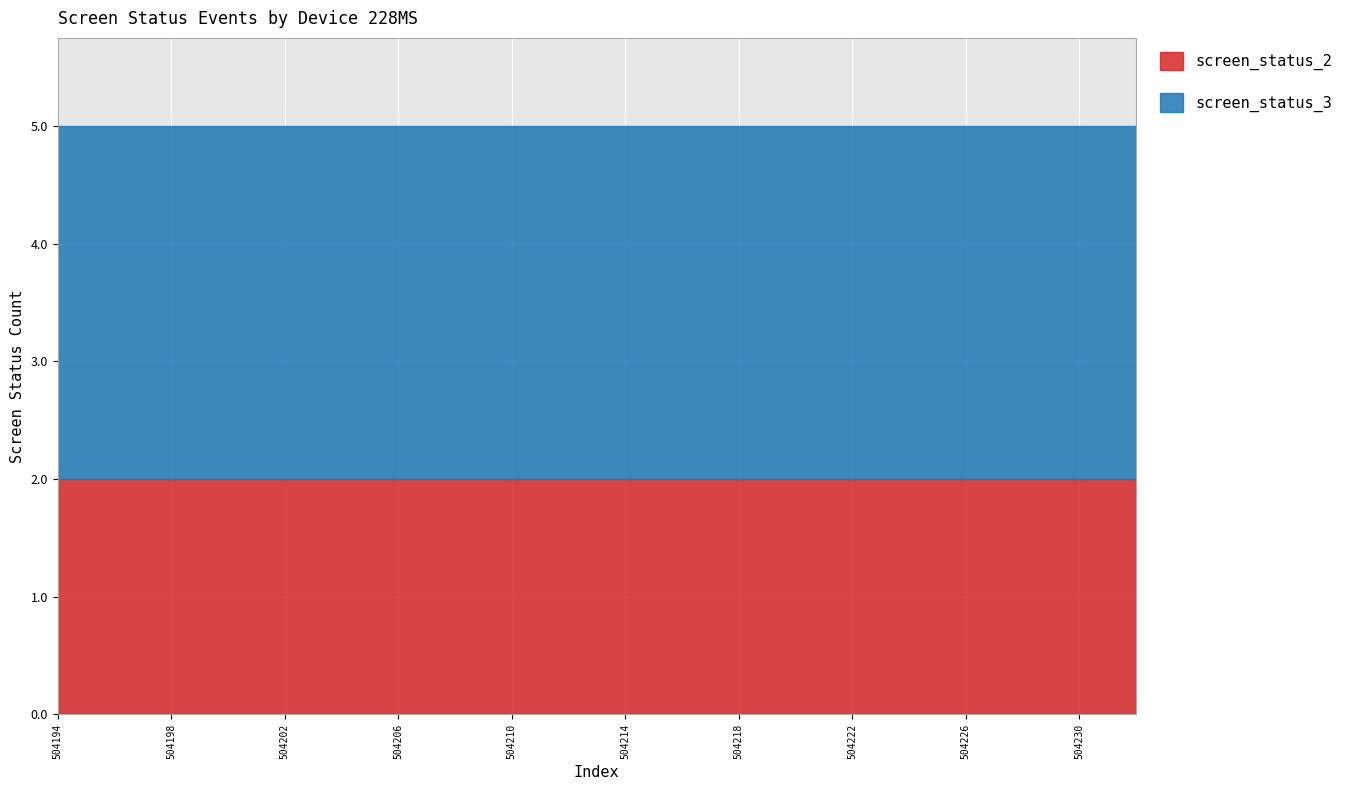

Which has a higher value, 504206 or 504232?

504206